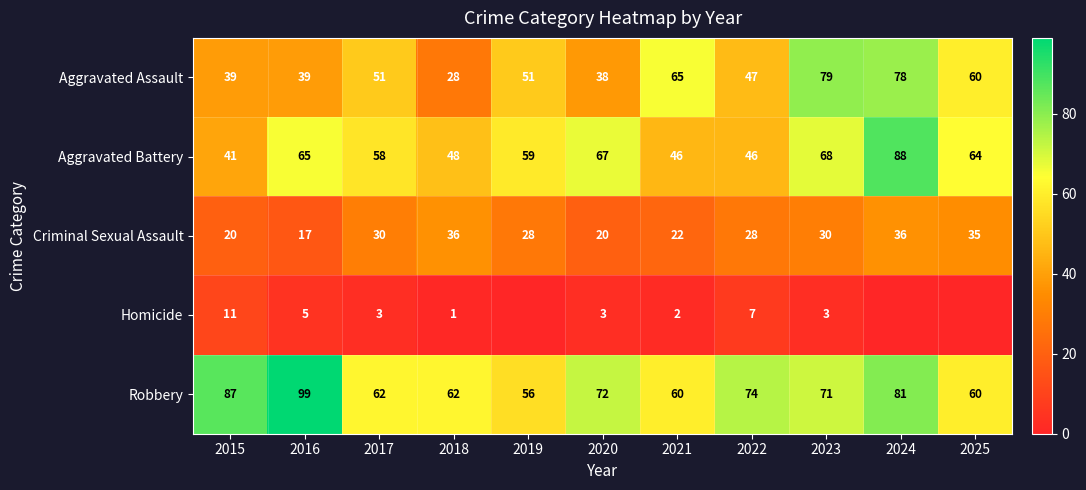

At how many categories does at least one series exceed 54?

11